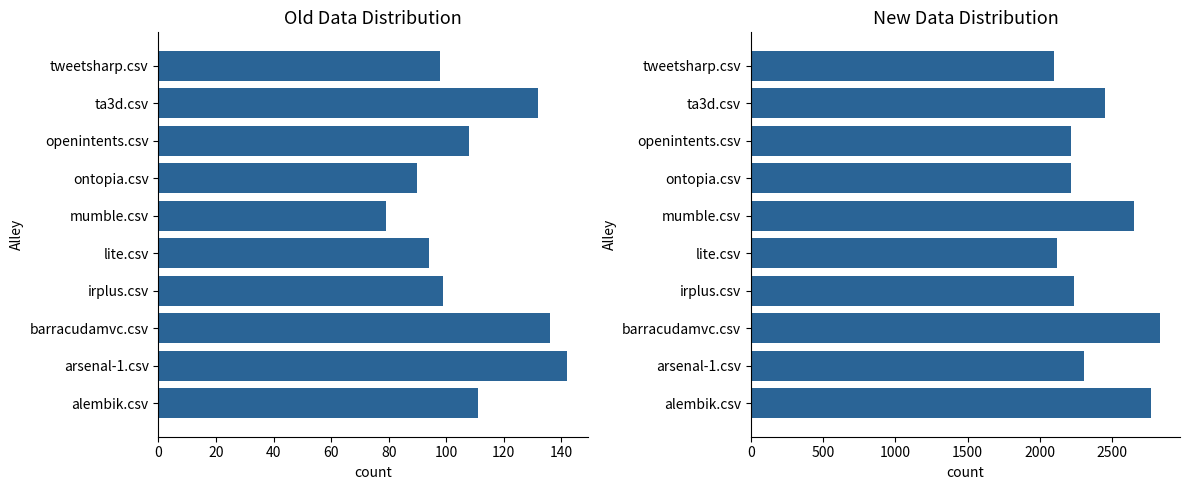

What is the sum of the right_group values at mumble.csv and lite.csv?

4770